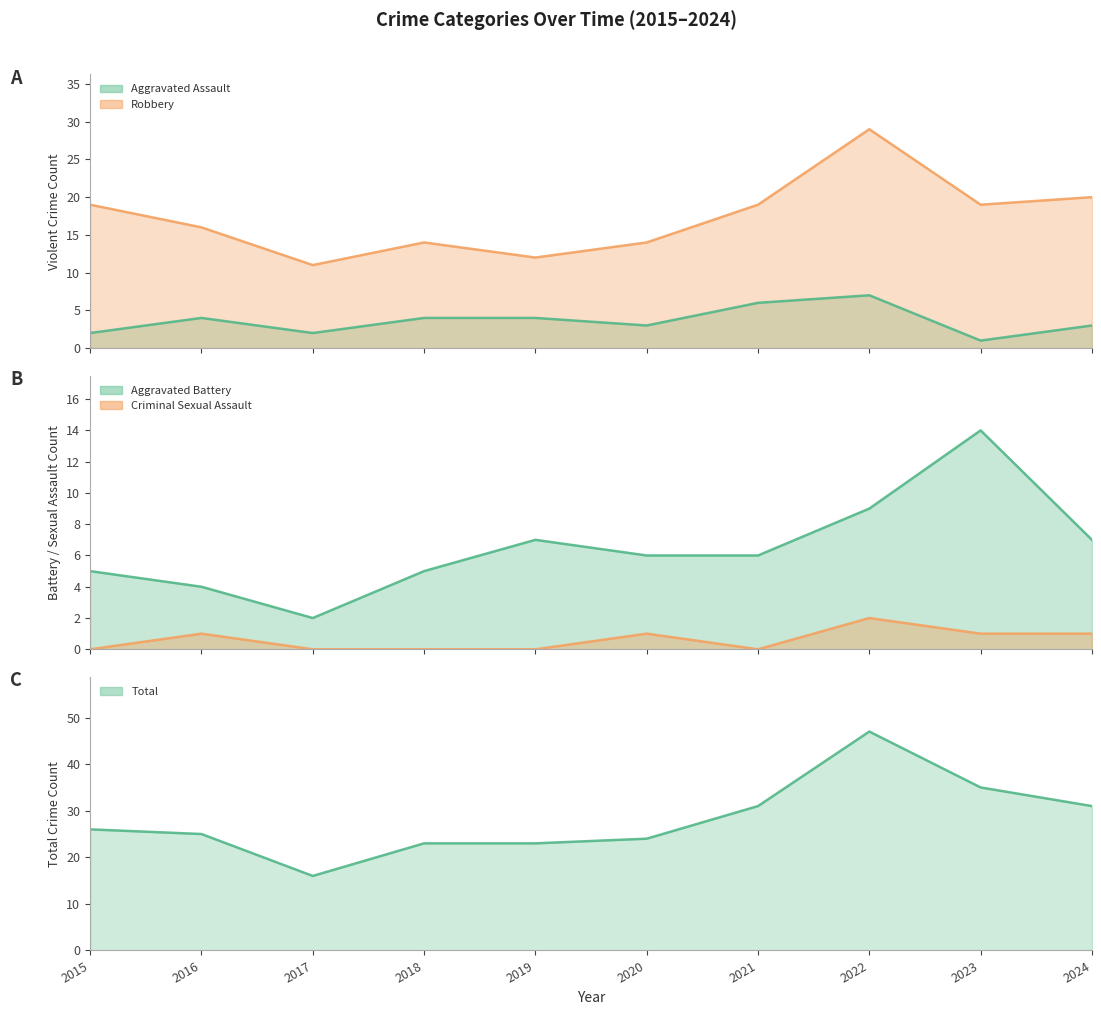

What is the value of the Total point at the 10th from the left?

31